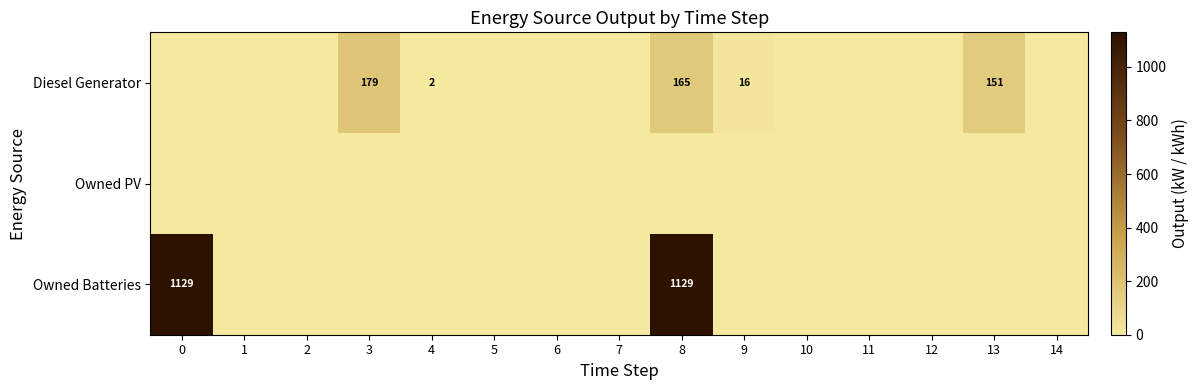

Which series has the largest total across all categories?

Owned Batteries